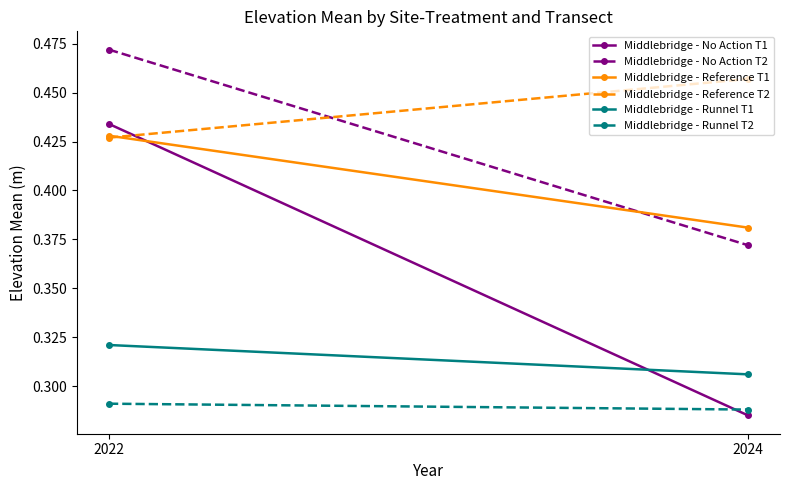

At how many categories does at least one series exceed 0?

2